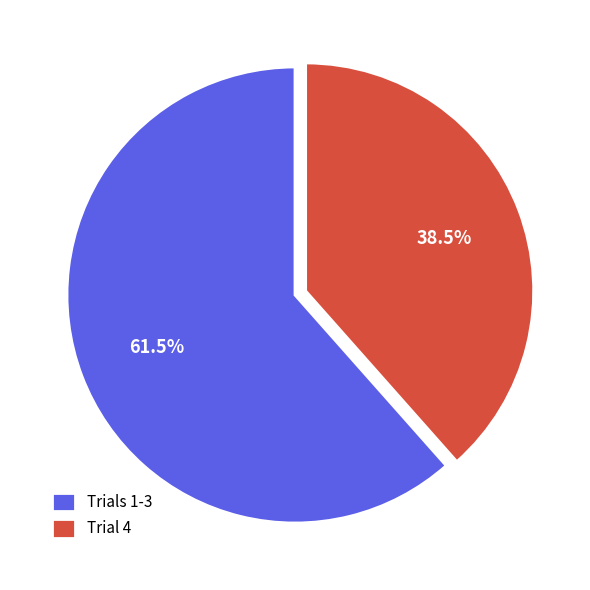

What percentage do Trials 1-3 and Trial 4 together represent?

100.0%